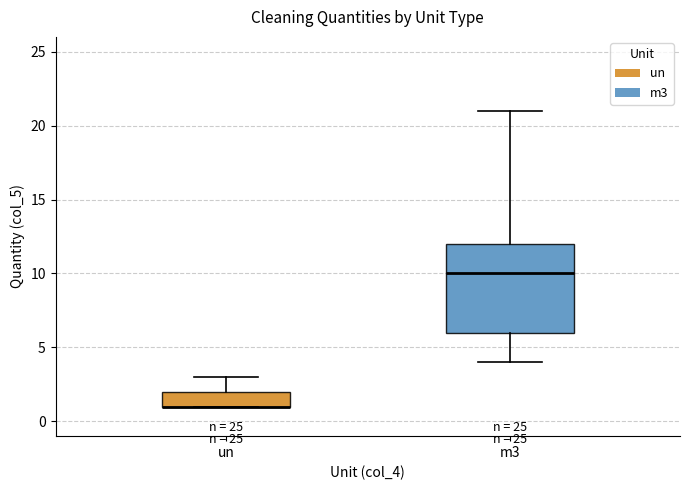

Comparing the boxes themselves (not the whiskers), which one is the tallest?

m3